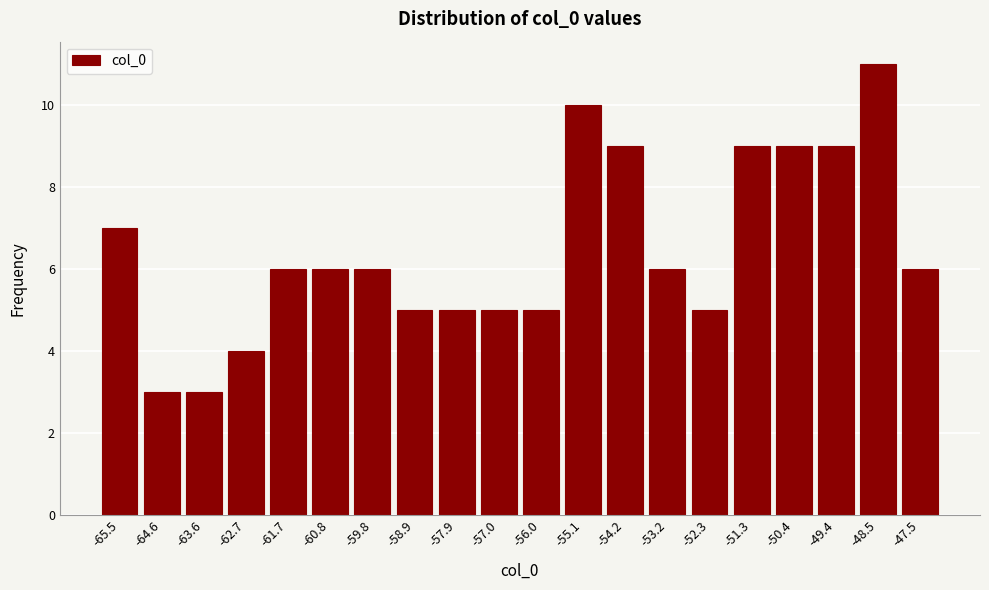

Reading left to right, extract all data points from this chart.

-65.5=7	-64.6=3	-63.6=3	-62.7=4	-61.7=6	-60.8=6	-59.8=6	-58.9=5	-57.9=5	-57.0=5	-56.0=5	-55.1=10	-54.2=9	-53.2=6	-52.3=5	-51.3=9	-50.4=9	-49.4=9	-48.5=11	-47.5=6